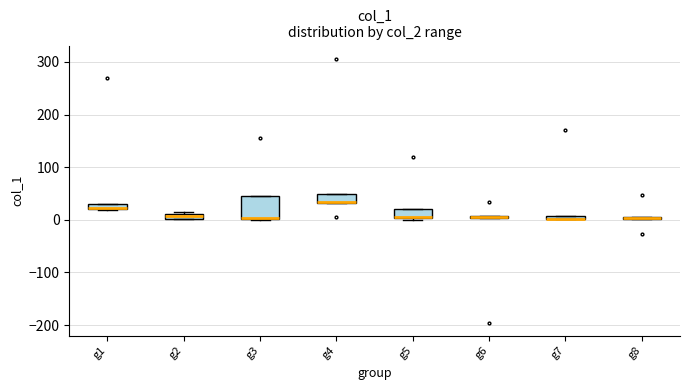

Comparing the boxes themselves (not the whiskers), which one is the tallest?

g3